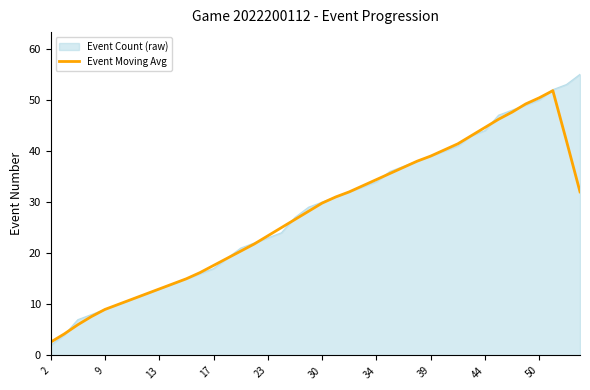

Rank the series by their maximum value, from lowest to highest.

Event Moving Avg, Event Count (raw)